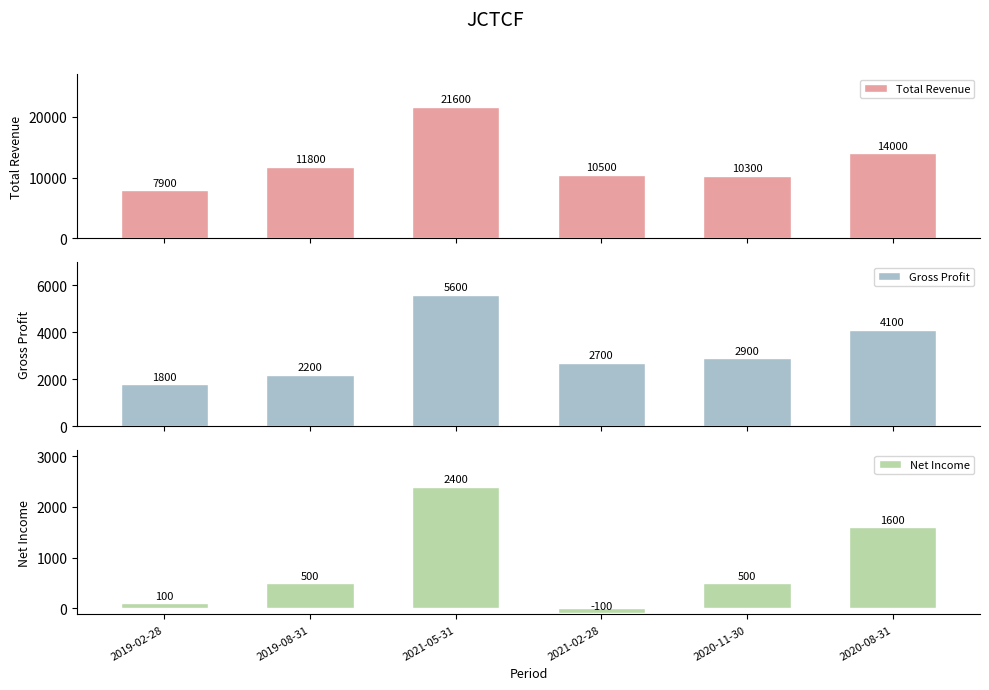

What is the sum of the Net Income values at 2020-11-30 and 2019-02-28?

600